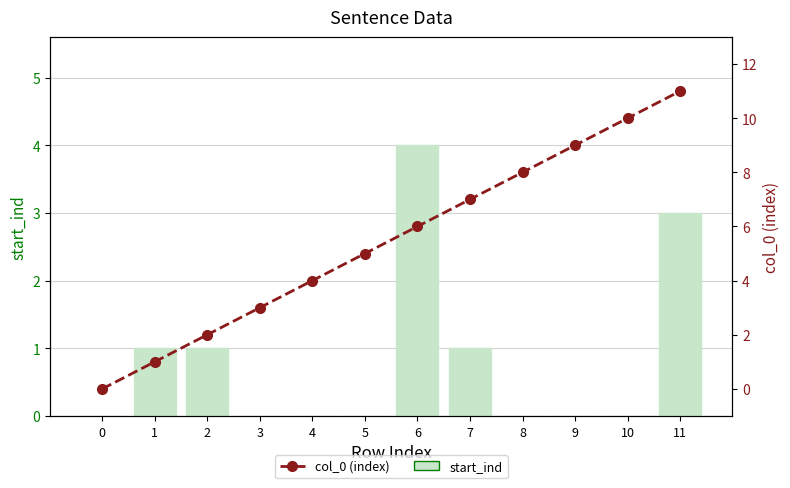

The col_0 (index) series shows 7 at 4. True or false?

False